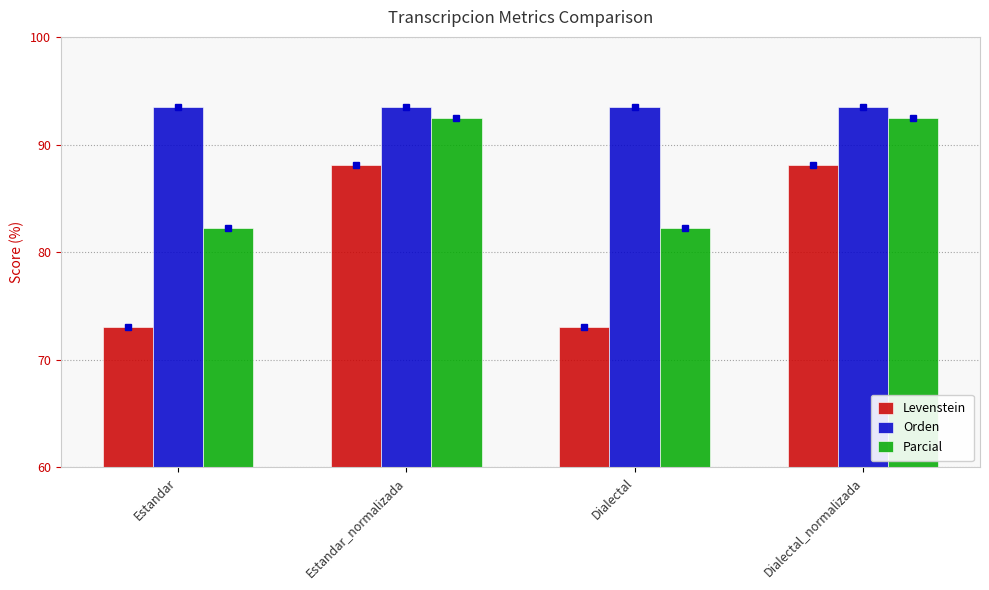

Which series has the largest total across all categories?

Orden